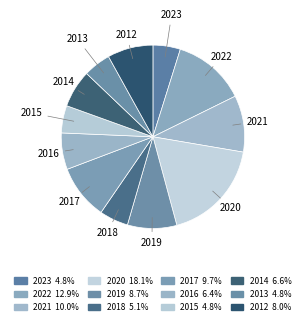

Count the number of slices in the pie.

12